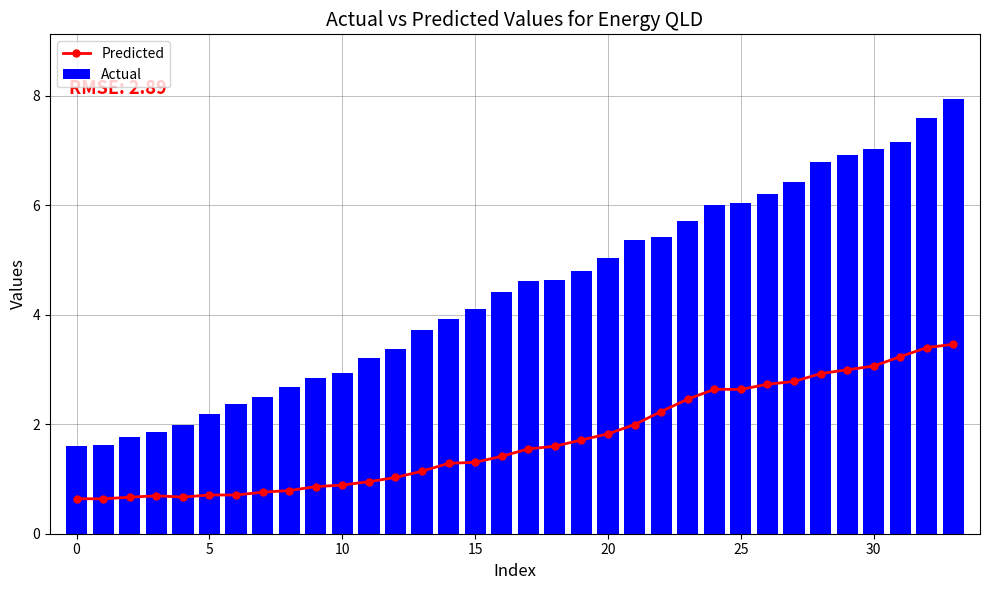

What is the lowest value of the Actual series?

1.6